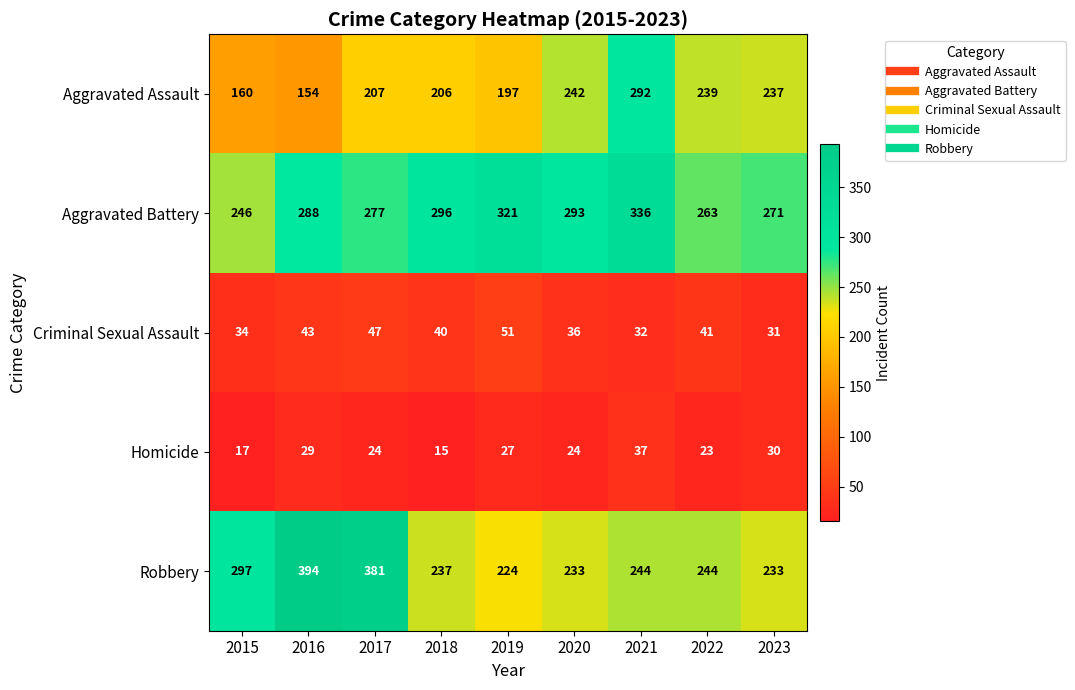

What is the total value across all series at 2022?

810